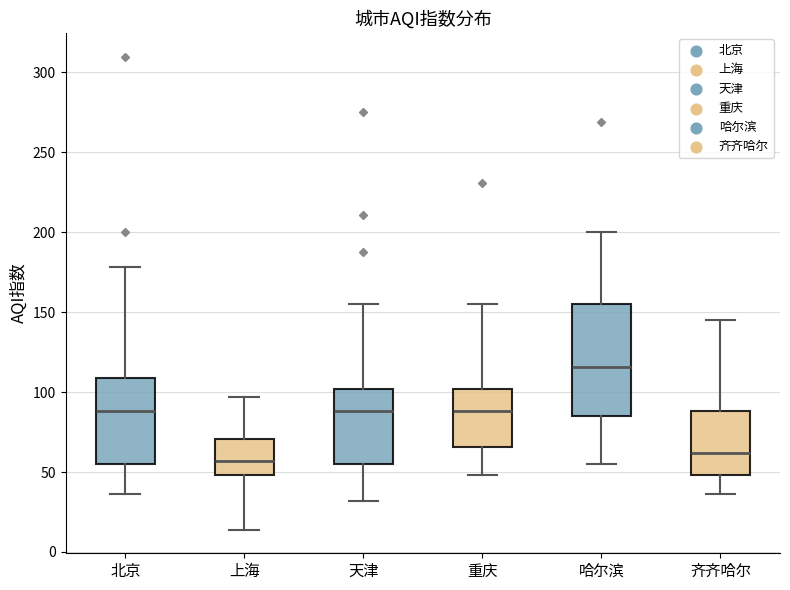

Which box has the lowest median line?

上海